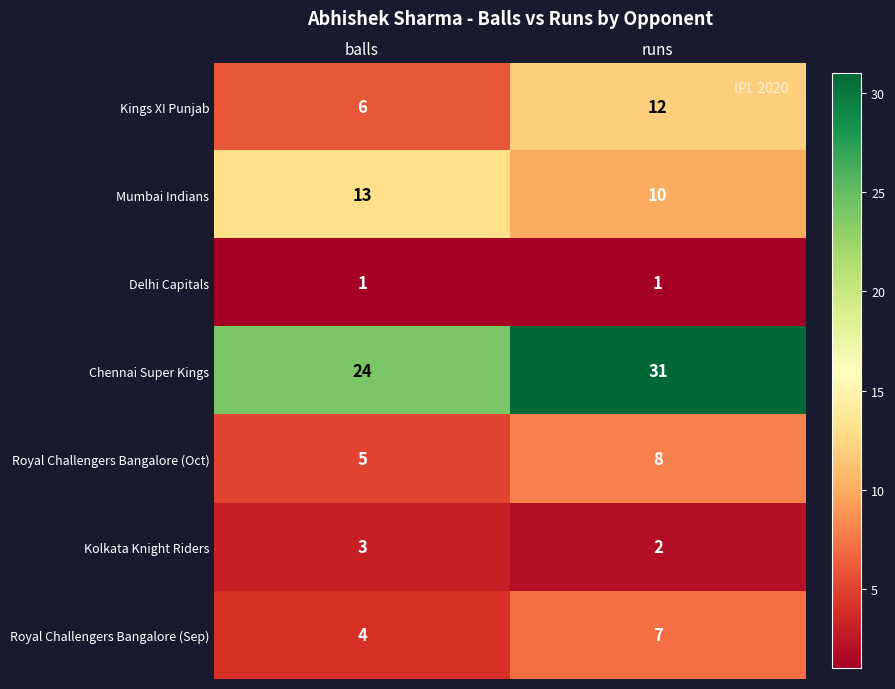

At which label is Kings XI Punjab closest to 9?

balls